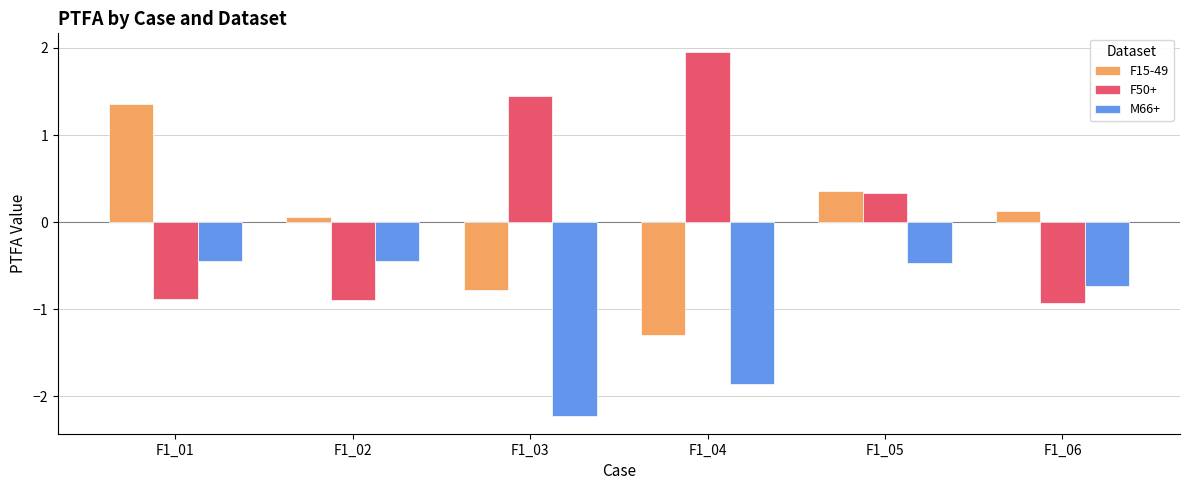

Which series has the widest spread of values?

F50+